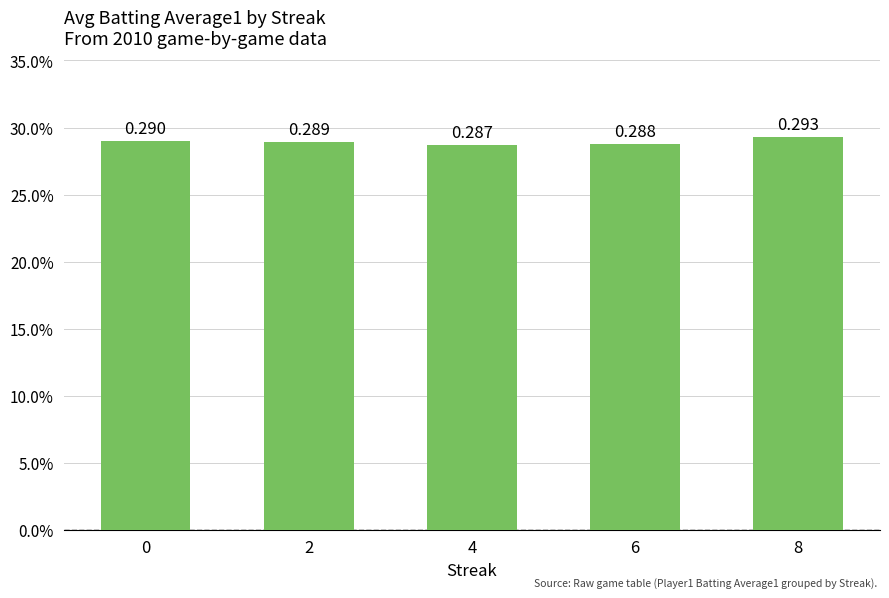

Reading left to right, extract all data points from this chart.

0.3	0.3	0.3	0.3	0.3